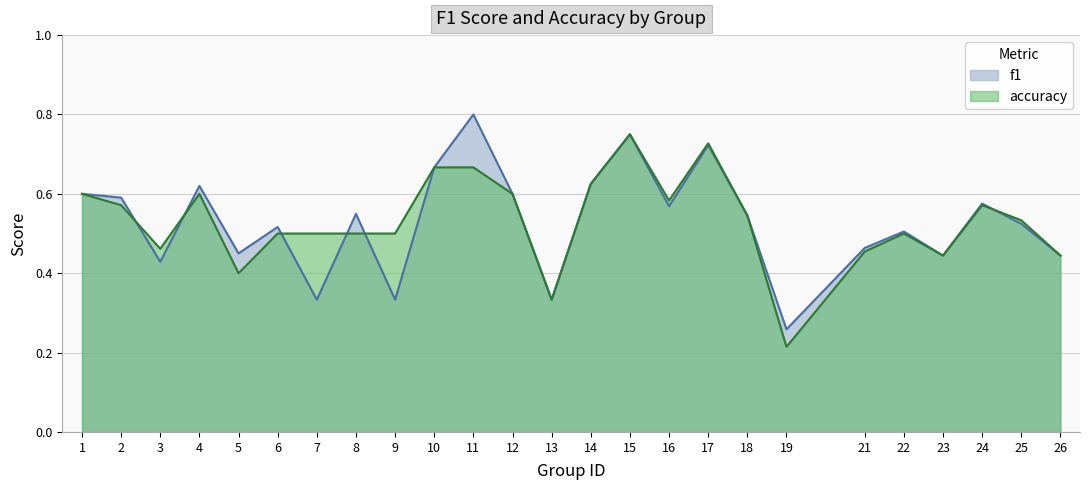

How many f1 values are between 0 and 1?

25